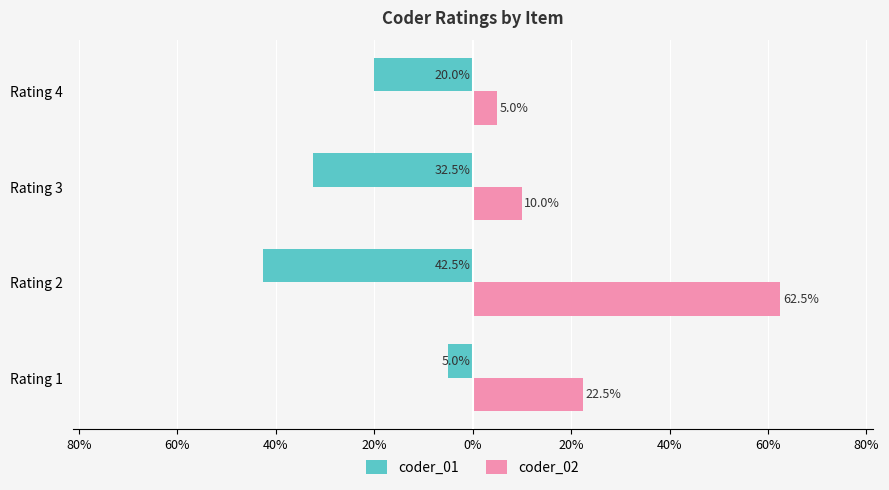

Rank the series by their average value, from lowest to highest.

coder_01, coder_02